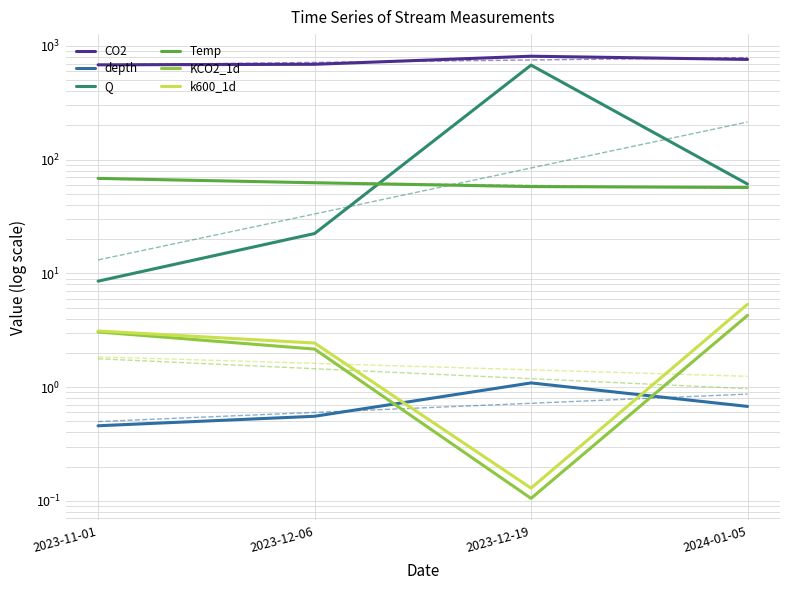

True or false: Q and depth intersect in this chart.

False